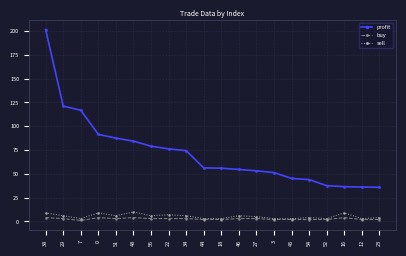

True or false: sell and profit cross at least once.

False